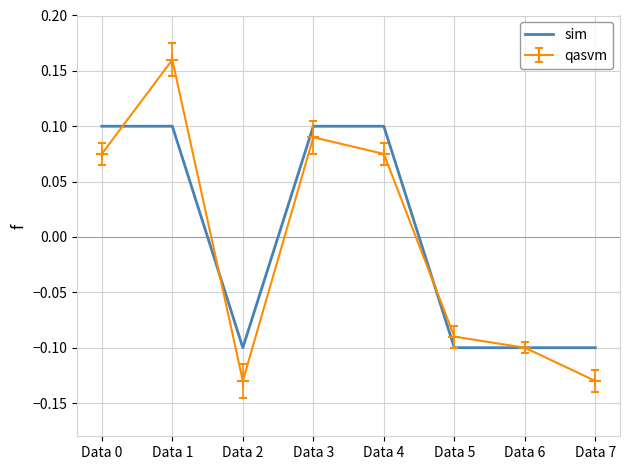

At which label does qasvm first exceed 0?

Data 0